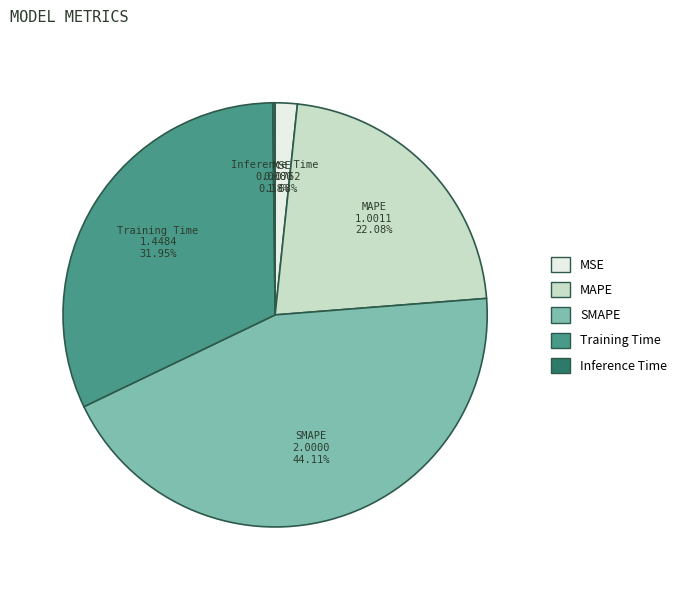

To the nearest percent, what portion does Training Time represent?

32%